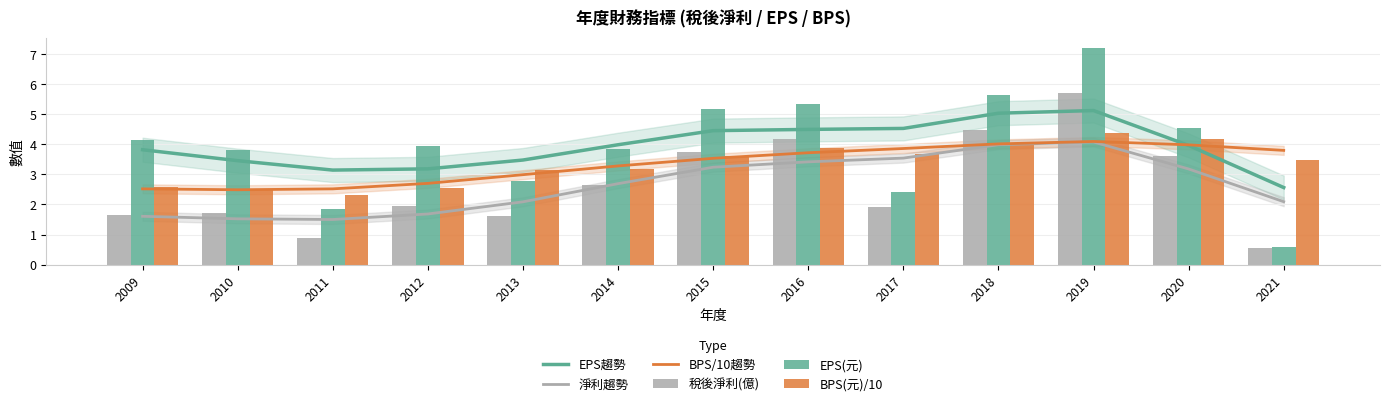

Reading right to left, what are all the values shown in this chart?

EPS趨勢: 2.6	4.0	5.1	5.0	4.5	4.5	4.5	4.0	3.5	3.2	3.1	3.5	3.8
淨利趨勢: 2.1	3.2	4.1	4.0	3.5	3.4	3.2	2.7	2.1	1.7	1.5	1.5	1.6
BPS/10趨勢: 3.8	4.0	4.1	4.0	3.9	3.7	3.5	3.3	3.0	2.7	2.5	2.5	2.5
稅後淨利(億): 0.6	3.6	5.7	4.5	1.9	4.2	3.7	2.6	1.6	1.9	0.9	1.7	1.7
EPS(元): 0.6	4.5	7.2	5.6	2.4	5.3	5.2	3.8	2.8	4.0	1.8	3.8	4.2
BPS(元)/10: 3.5	4.2	4.4	4.0	3.7	3.9	3.6	3.2	3.1	2.6	2.3	2.5	2.6